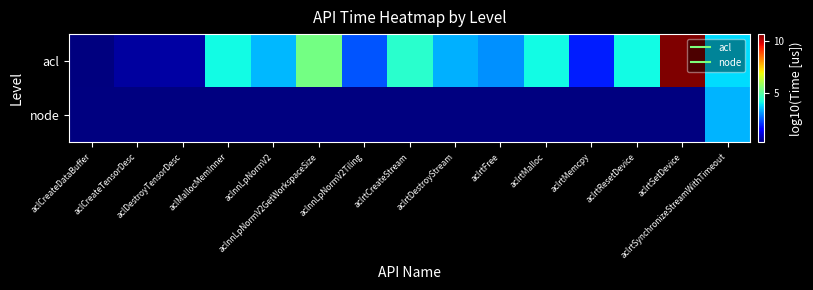

Where does the acl series first go above 3?

aclMallocMemInner